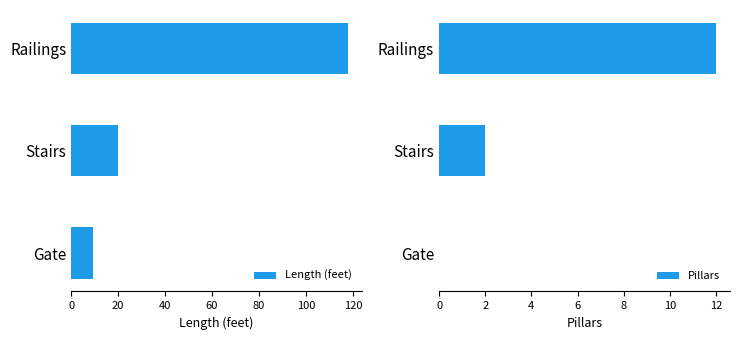

What are all the series names shown in the legend?

Length (feet), Pillars